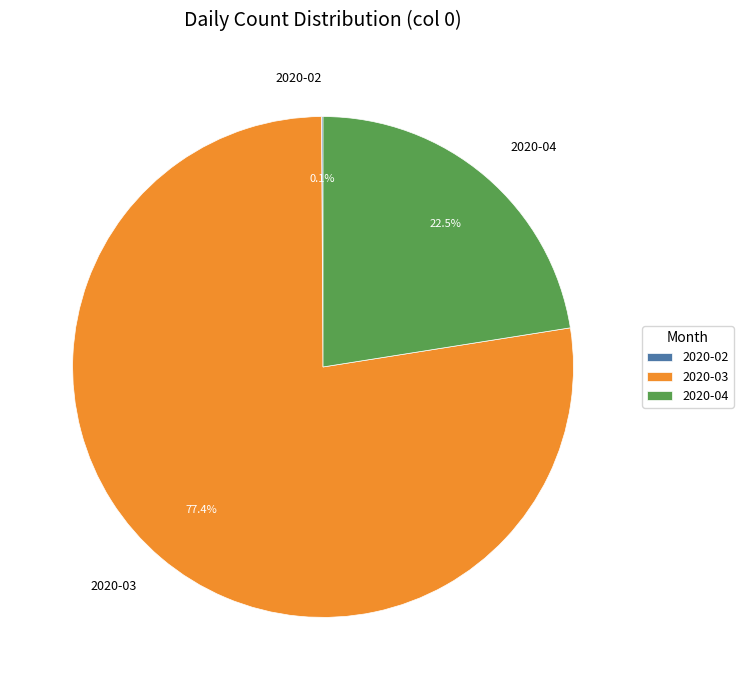

Which category has the biggest portion of the pie?

2020-03